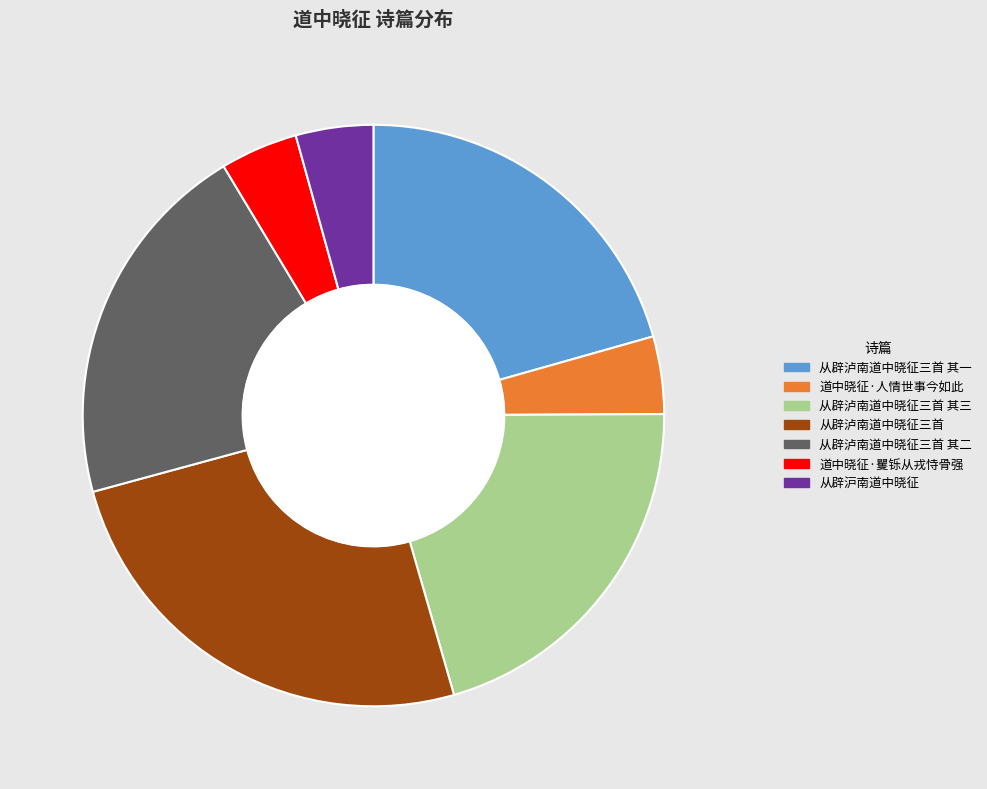

Does any single category account for the majority?

No